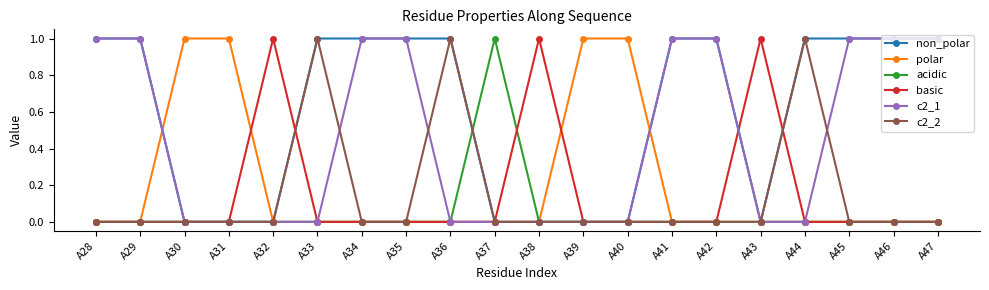

True or false: polar and basic intersect in this chart.

True